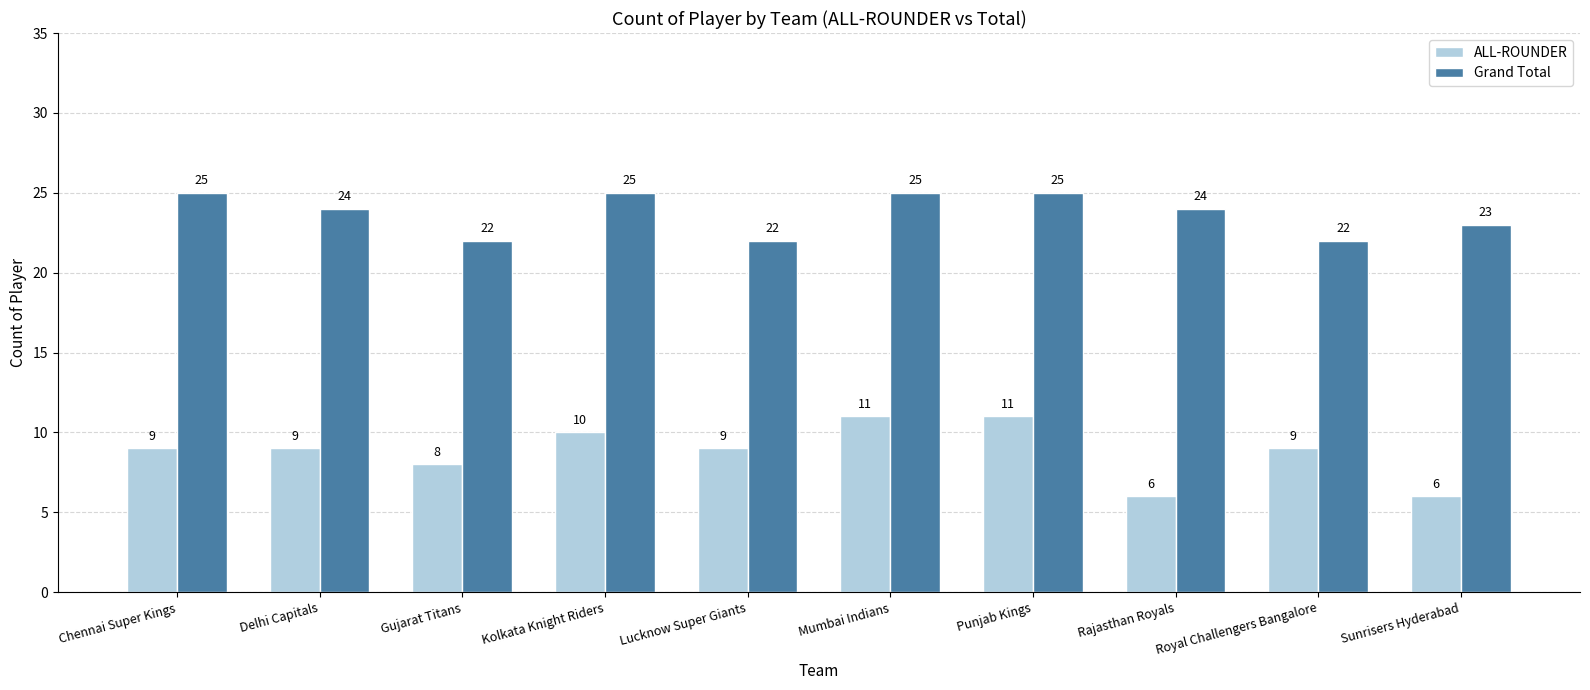

What is the smallest value displayed?

6